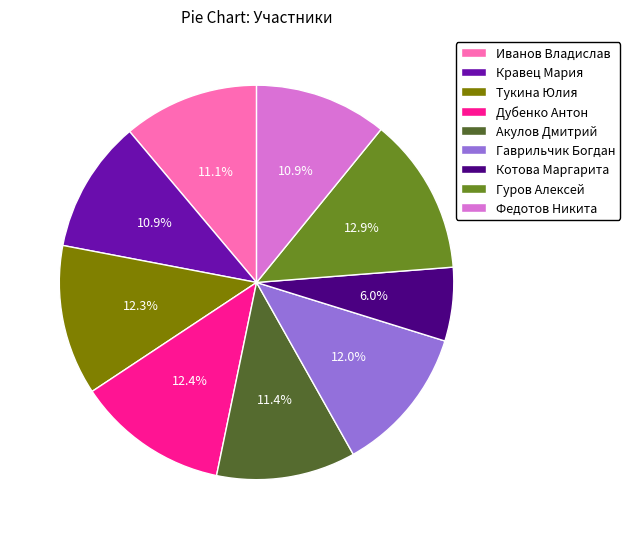

Is there a majority slice in this chart?

No